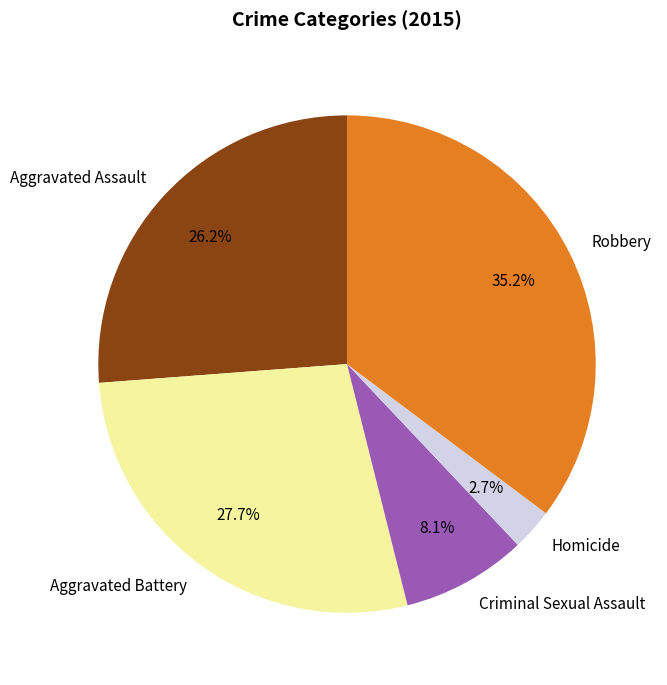

Rank the categories by value from lowest to highest.

Homicide, Criminal Sexual Assault, Aggravated Assault, Aggravated Battery, Robbery